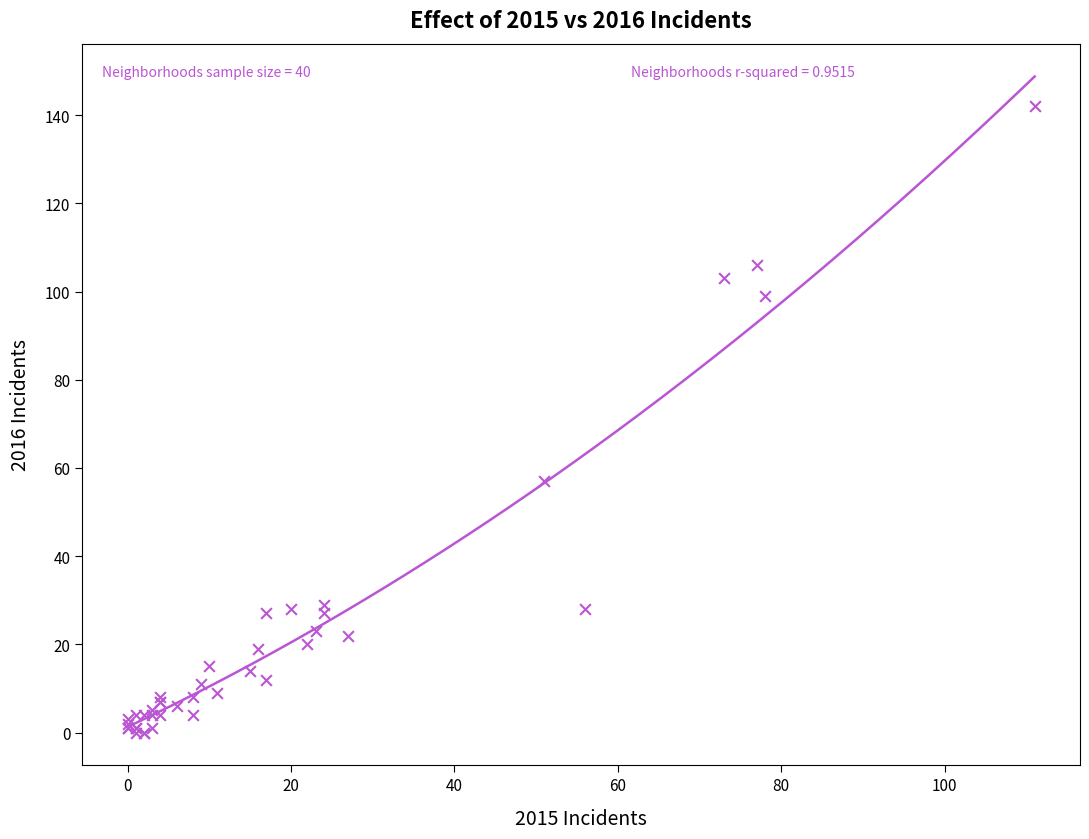

What Y value in the scatter plot is closest to 71?

57